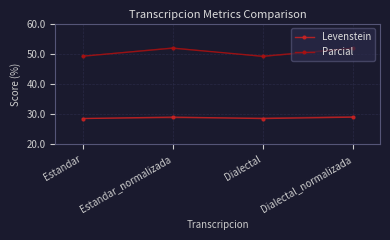

At how many categories does at least one series exceed 49?

4